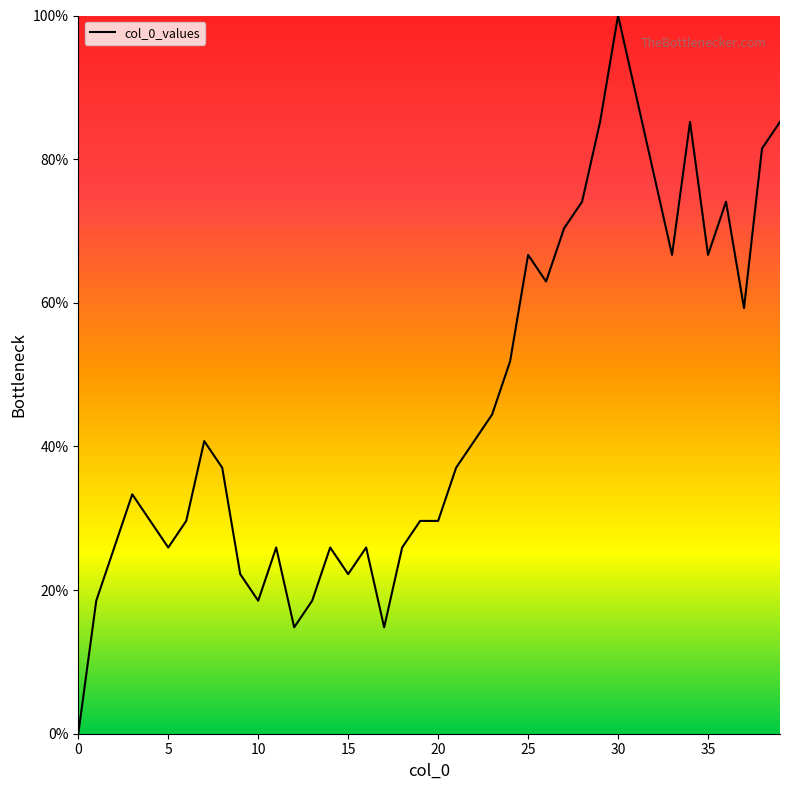

How many lines are shown in the chart?

1